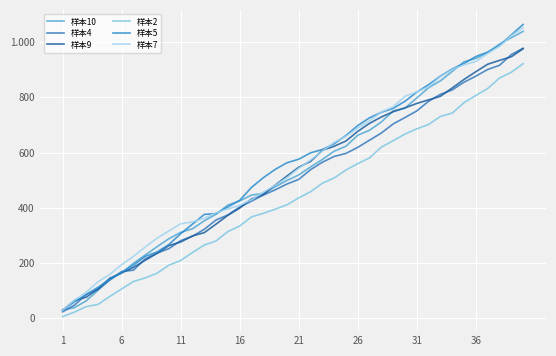

Does the chart have visible grid lines?

Yes